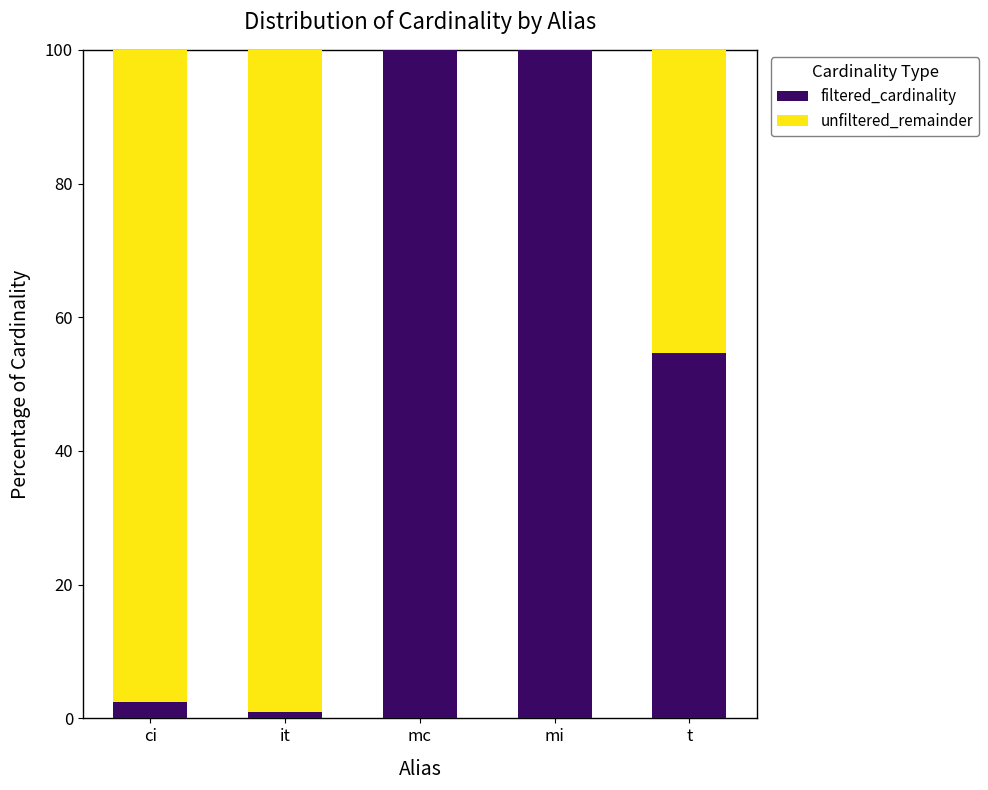

How many data points in filtered_cardinality are above 54?

3